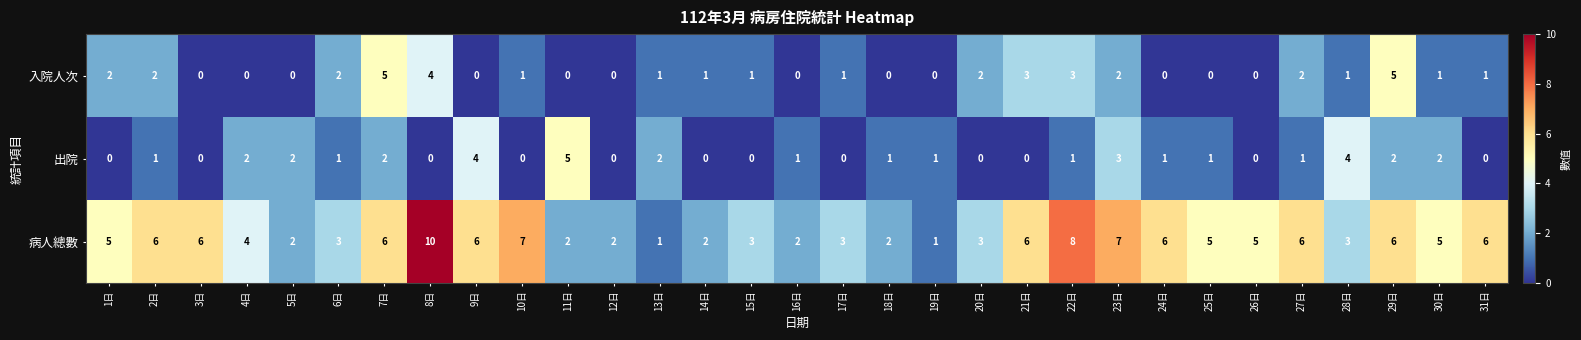

Which series has the widest spread of values?

病人總數